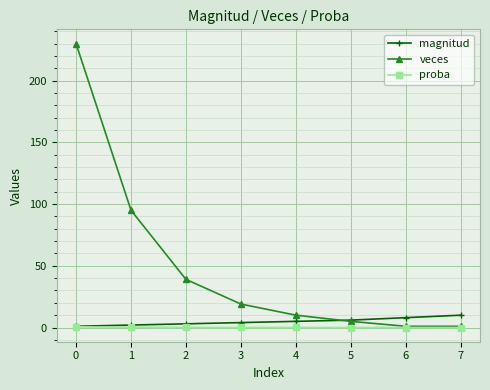

Which series has the largest range (max minus min)?

veces